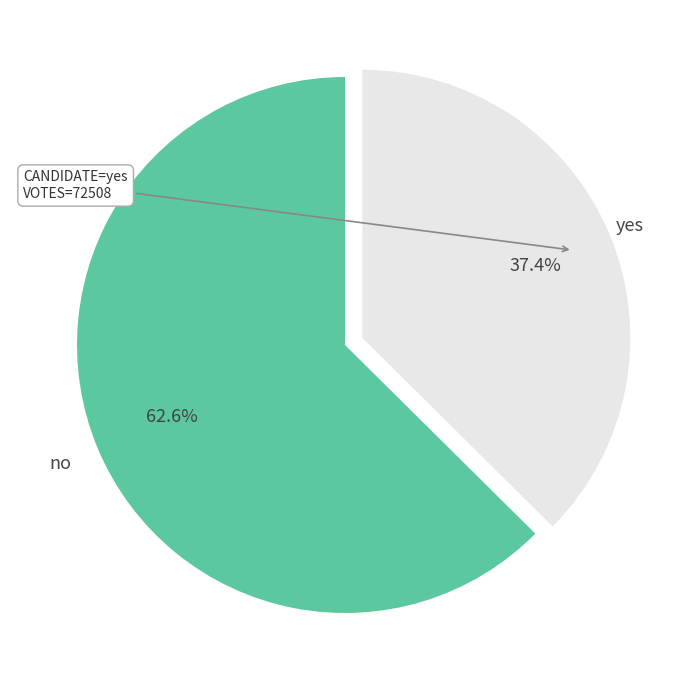

What percentage is NOT represented by no?

37.4%